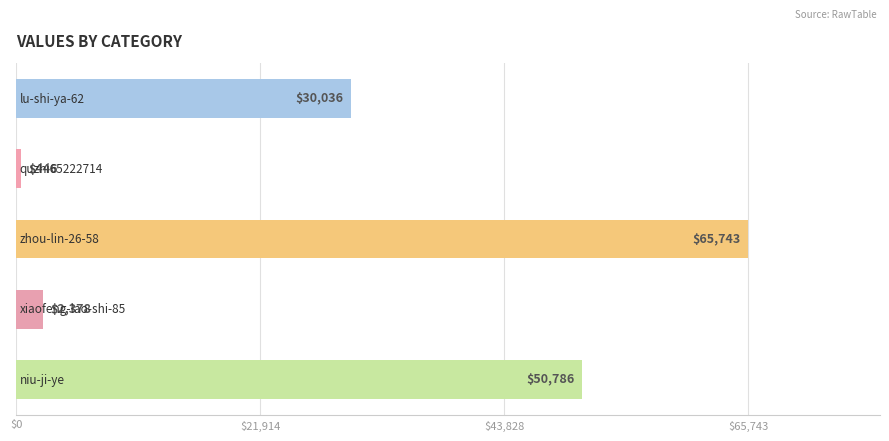

What is the smallest value displayed?

446